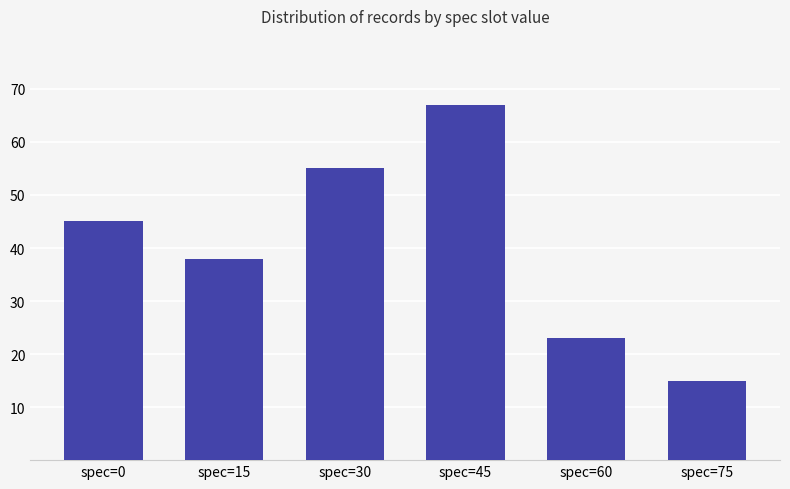

At which category does the chart reach its peak across all series?

spec=45